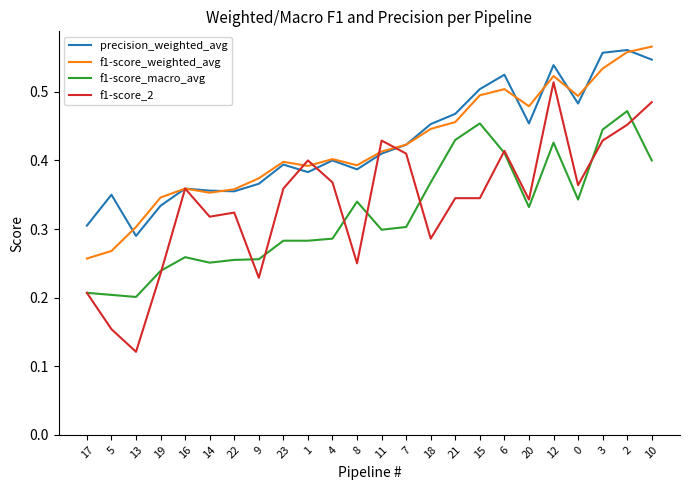

Which series has the largest range (max minus min)?

f1-score_2